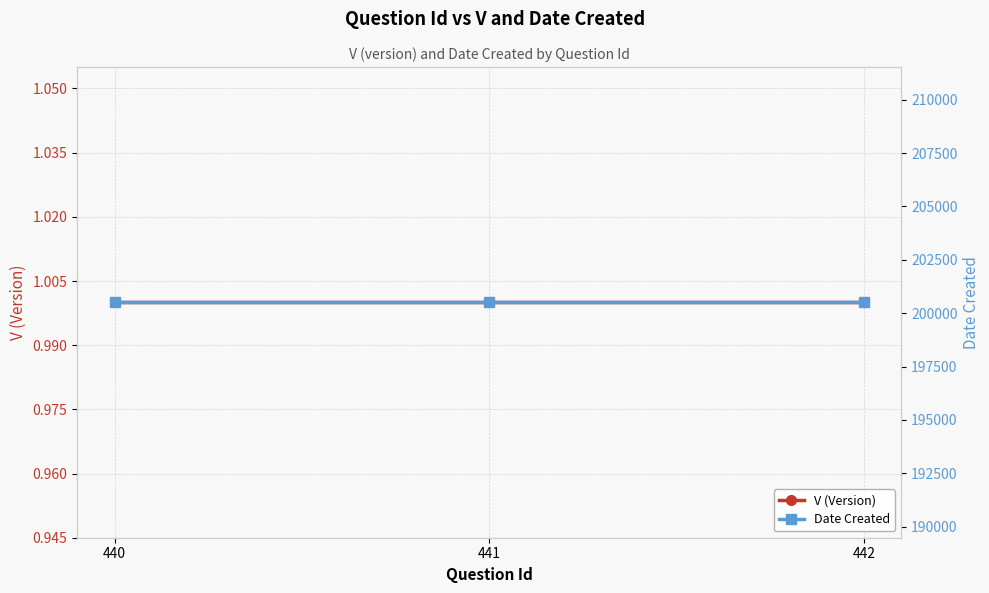

How many series are shown in this chart?

2